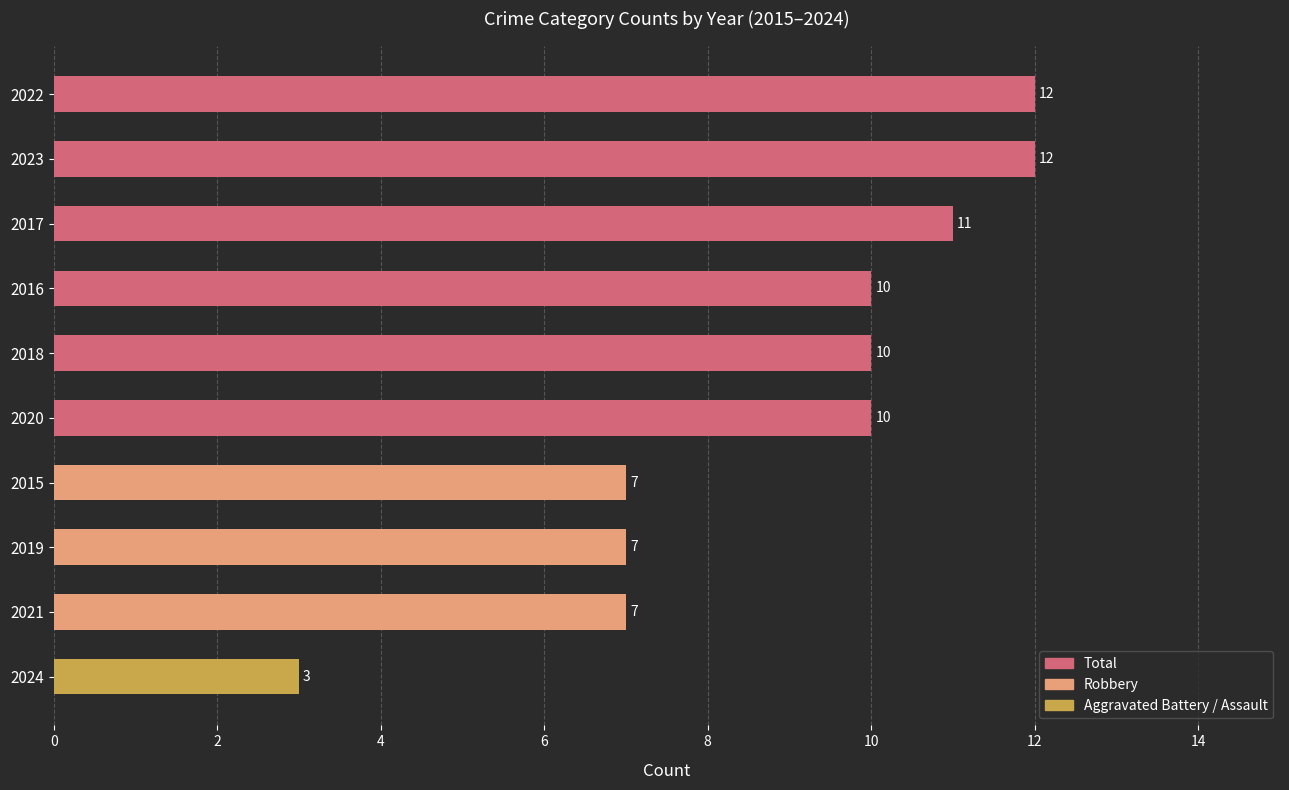

Is it true that the value at 2021 is 11?

False